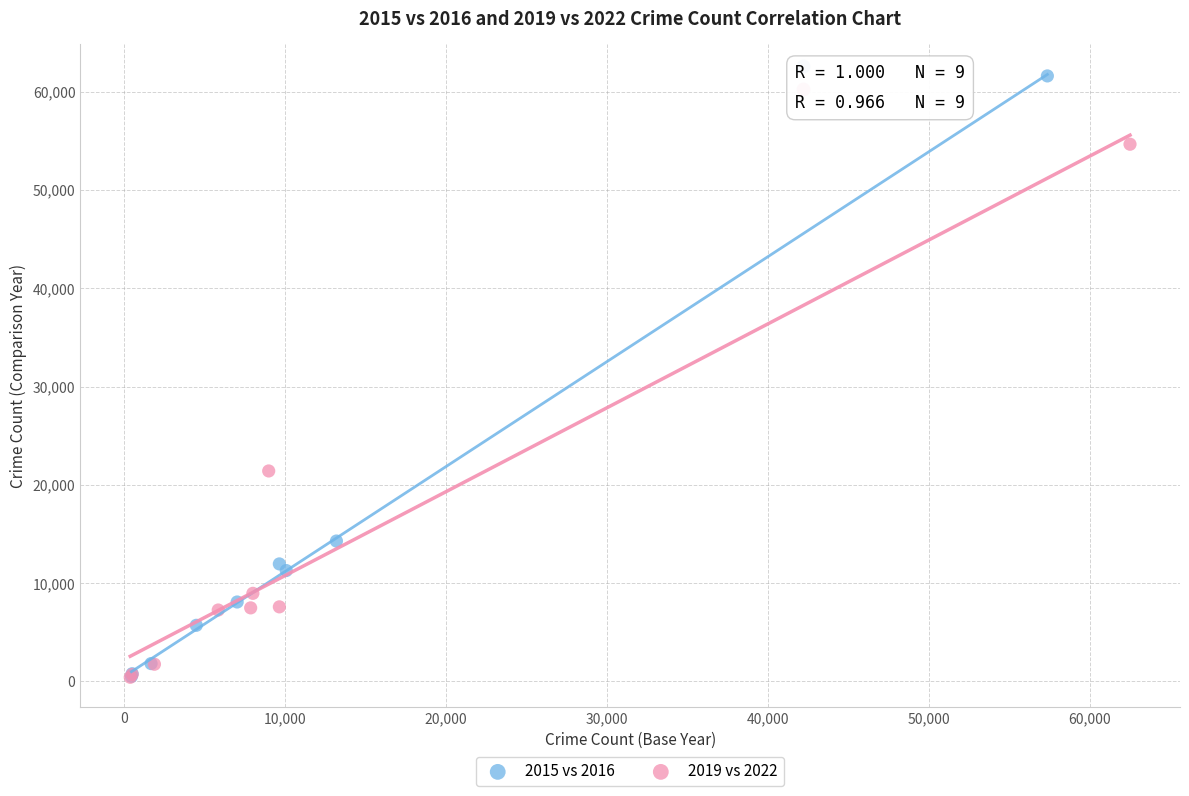

Which series has the widest spread of Y values?

2015 vs 2016